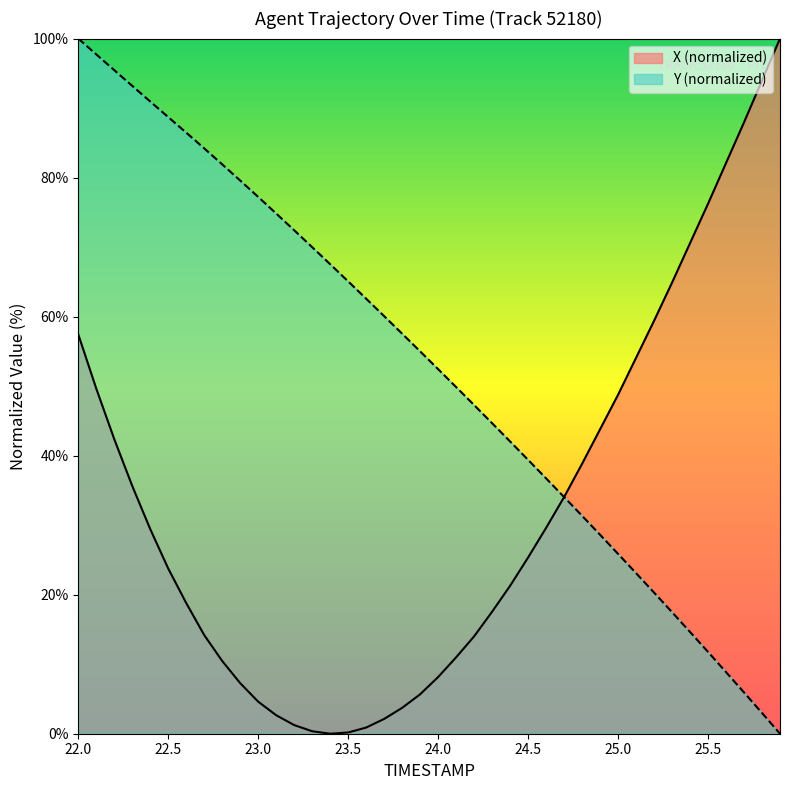

Which series has the widest spread of values?

X